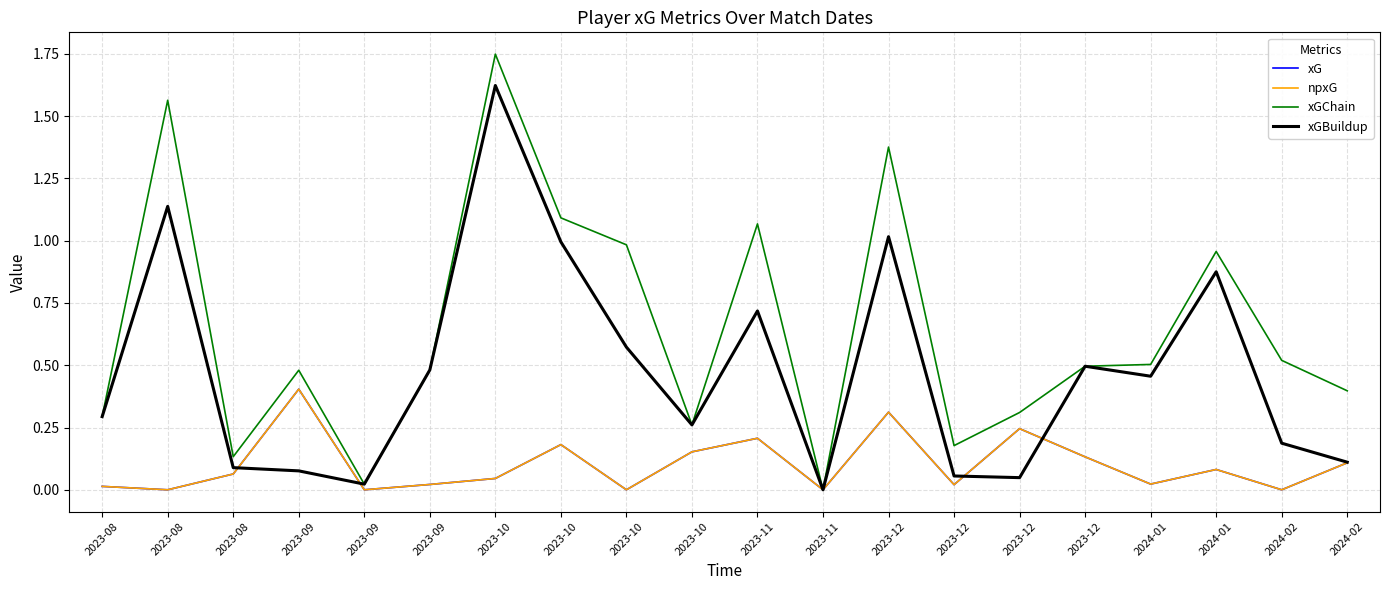

What is the spread (max minus min) of values at 2023-12?

1.1